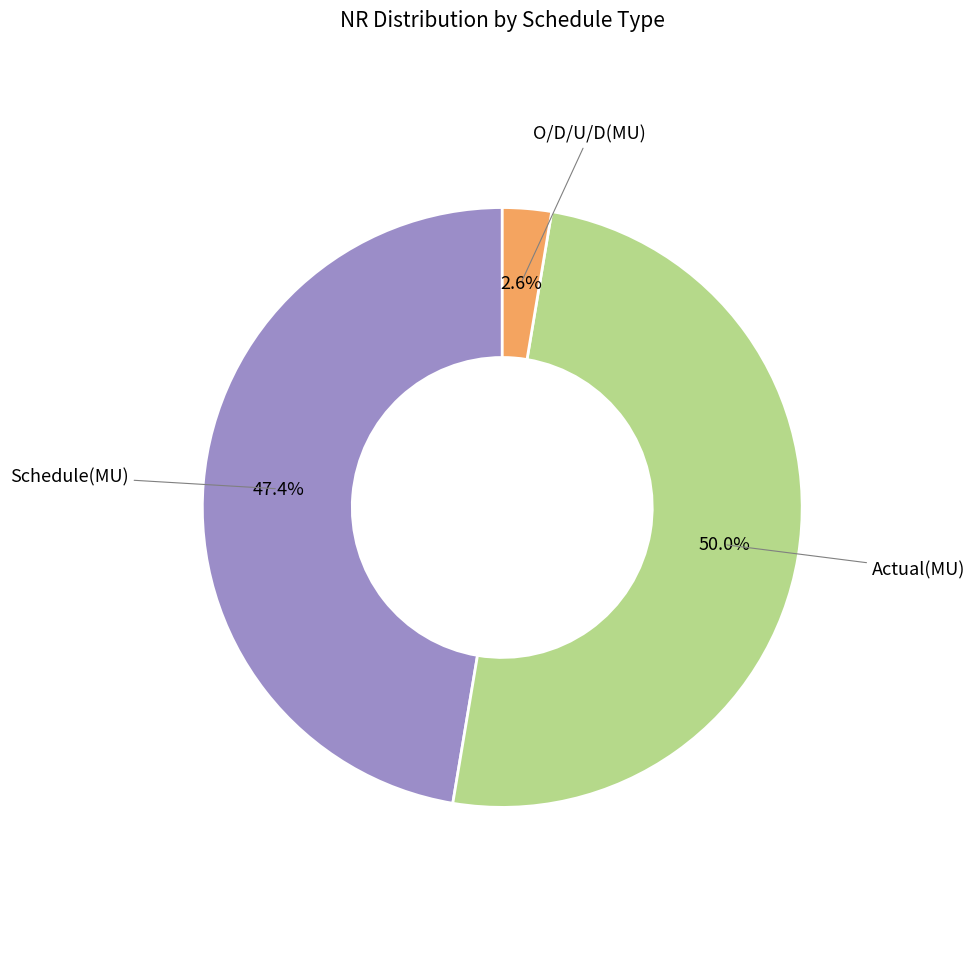

Is there any slice that represents more than half of the pie?

No